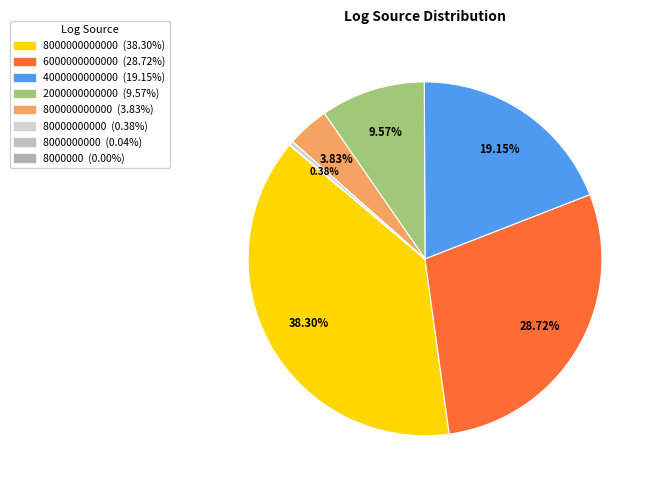

Rank the categories by value from lowest to highest.

8000000, 8000000000, 80000000000, 800000000000, 2000000000000, 4000000000000, 6000000000000, 8000000000000